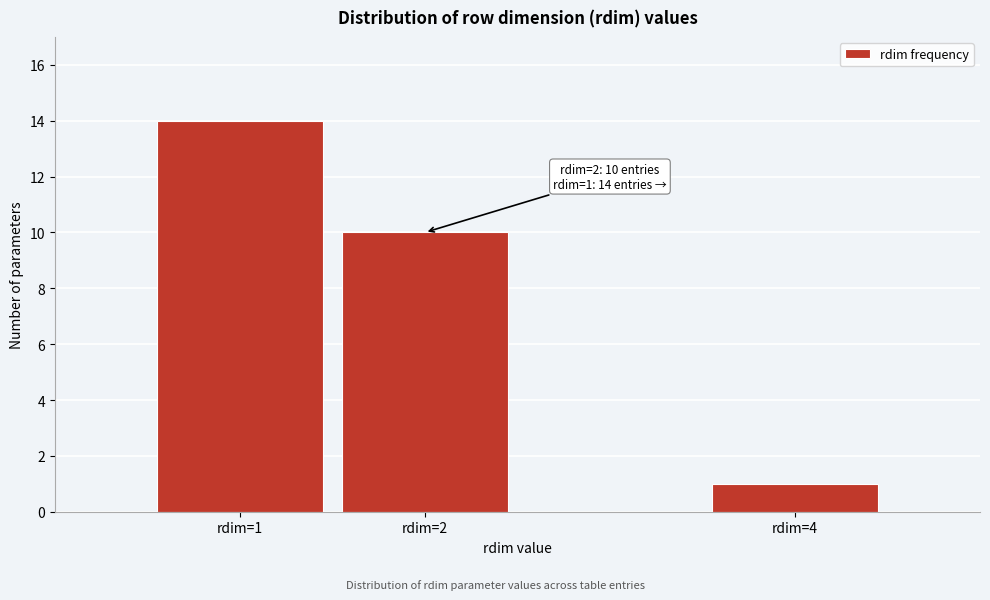

Reading left to right, extract all data points from this chart.

rdim=1=14	rdim=2=10	rdim=4=1